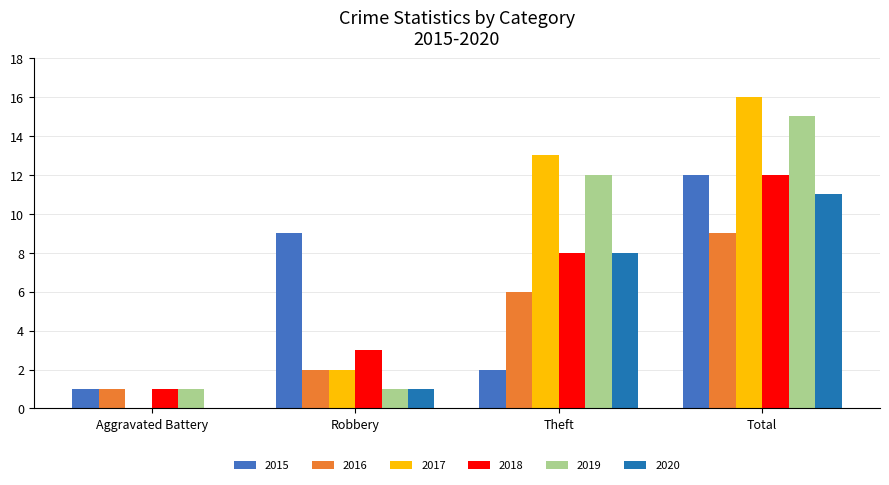

Which series changed the most between Aggravated Battery and Robbery?

2015